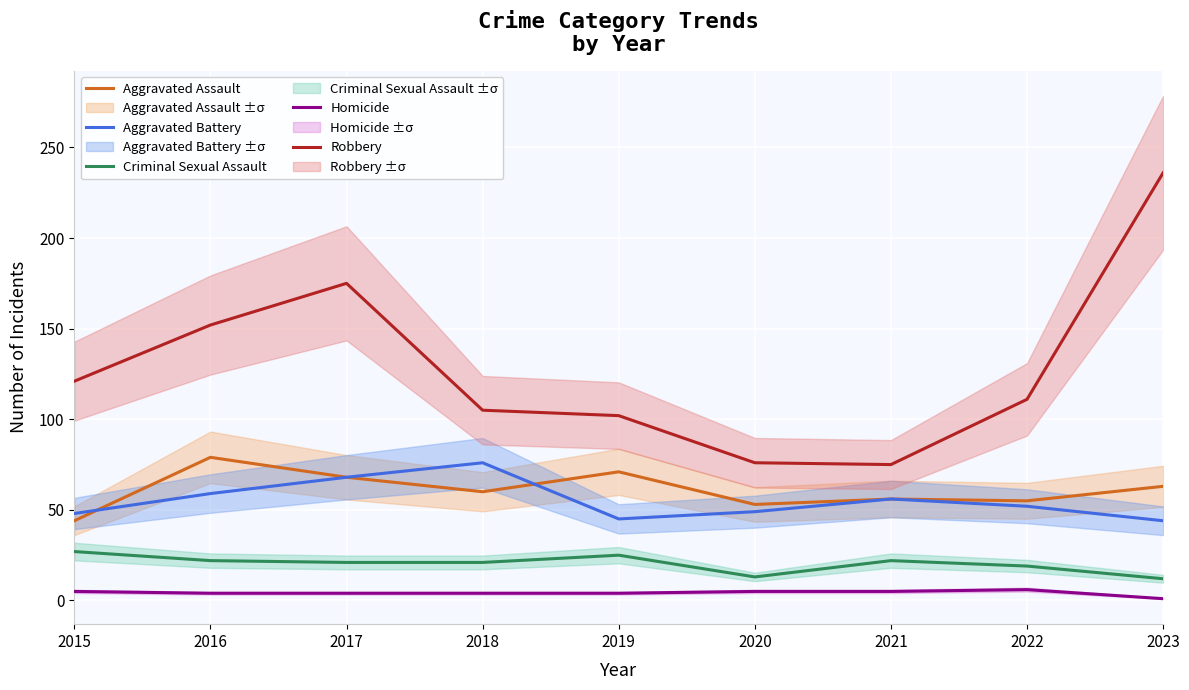

What is the sum of all Robbery values?

1153